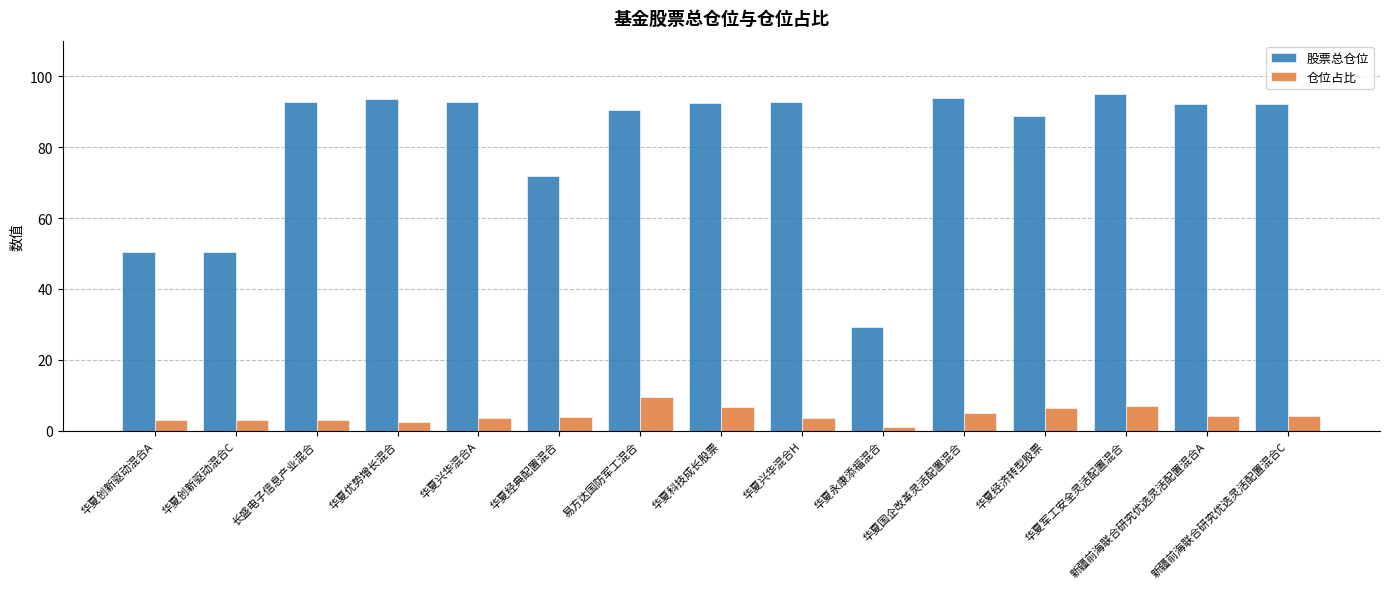

What is the spread (max minus min) of values at 长盛电子信息产业混合?

89.6